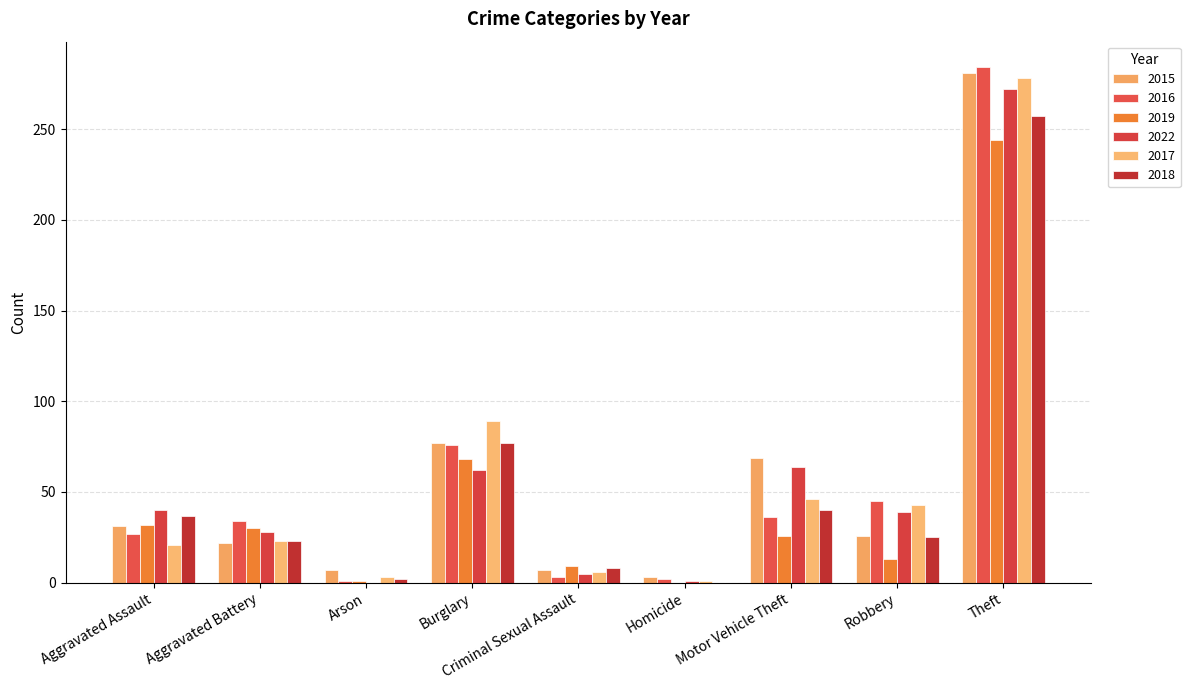

Reading right to left, list all the values displayed in this chart.

2015: 281	26	69	3	7	77	7	22	31
2016: 284	45	36	2	3	76	1	34	27
2019: 244	13	26	0	9	68	1	30	32
2022: 272	39	64	1	5	62	0	28	40
2017: 278	43	46	1	6	89	3	23	21
2018: 257	25	40	0	8	77	2	23	37